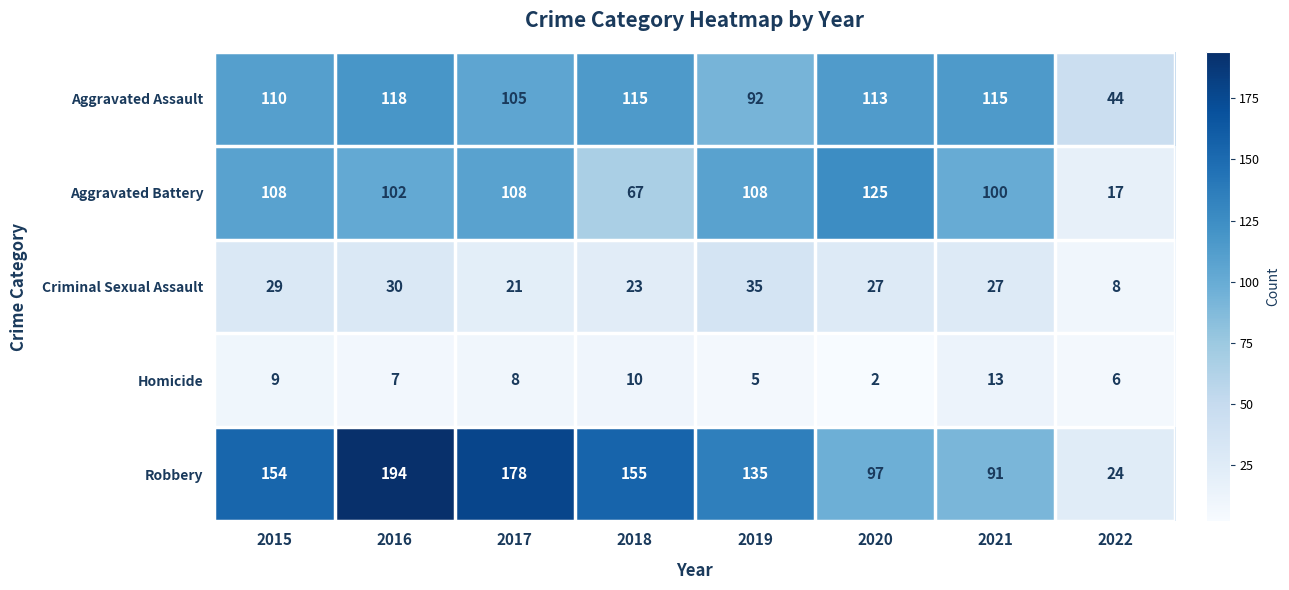

Which series has the largest range (max minus min)?

Robbery